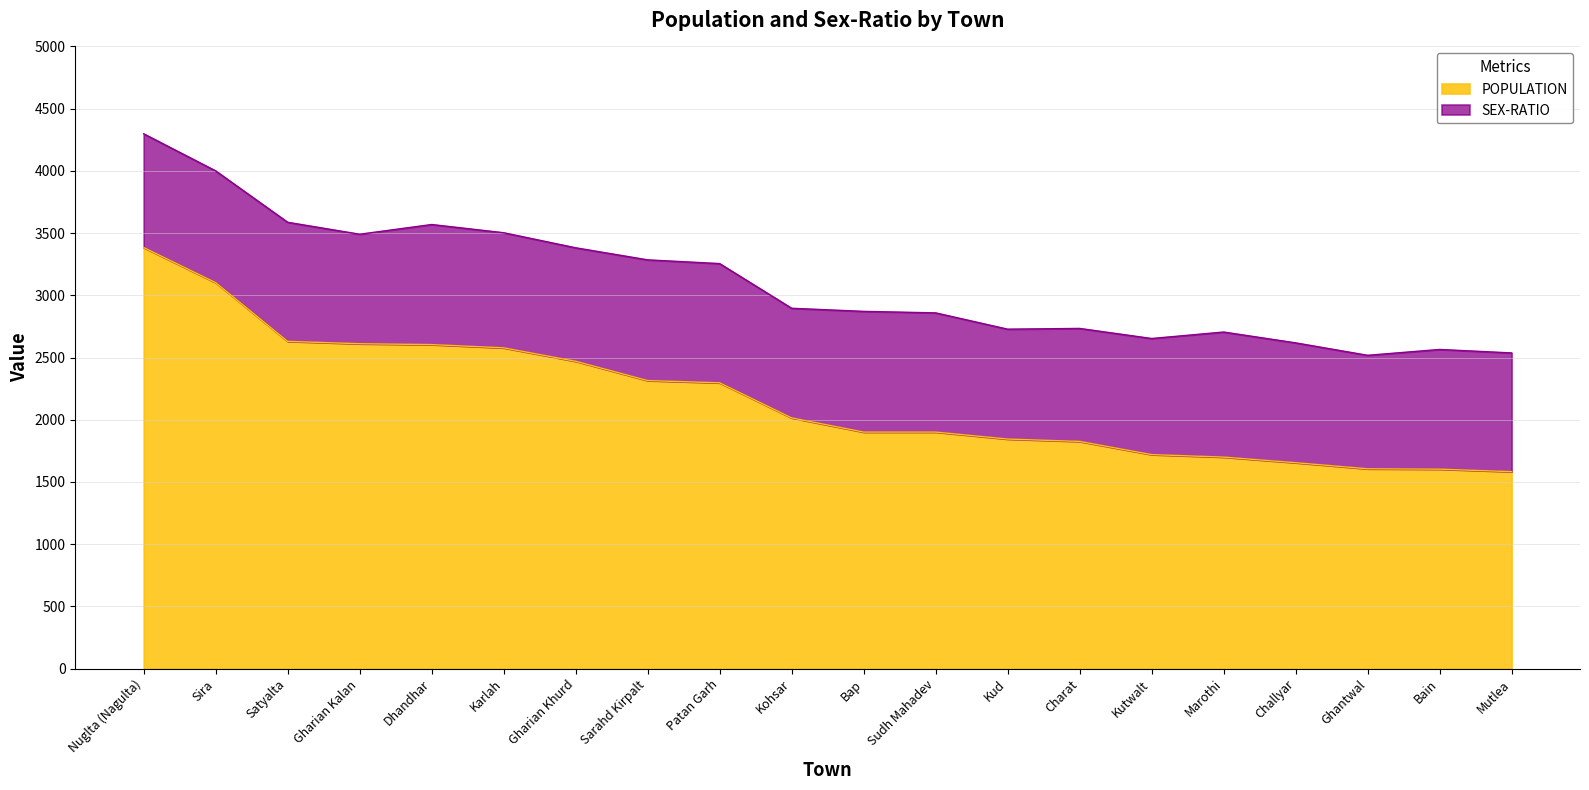

The chart shows a value of 510 at Bain. True or false?

False